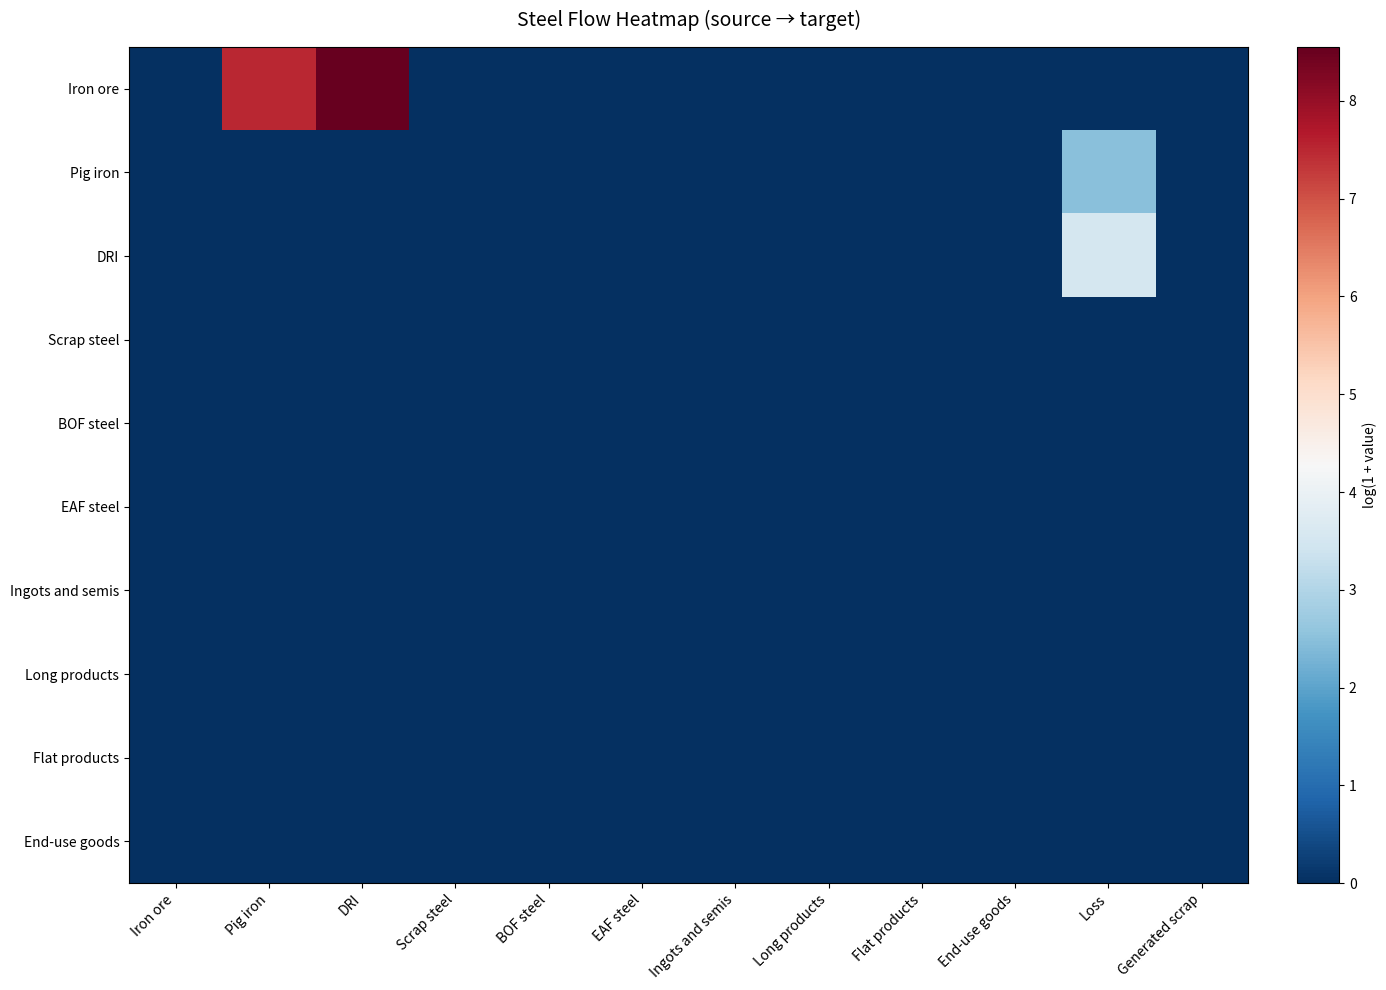

Which has a higher value, EAF steel or Flat products?

EAF steel